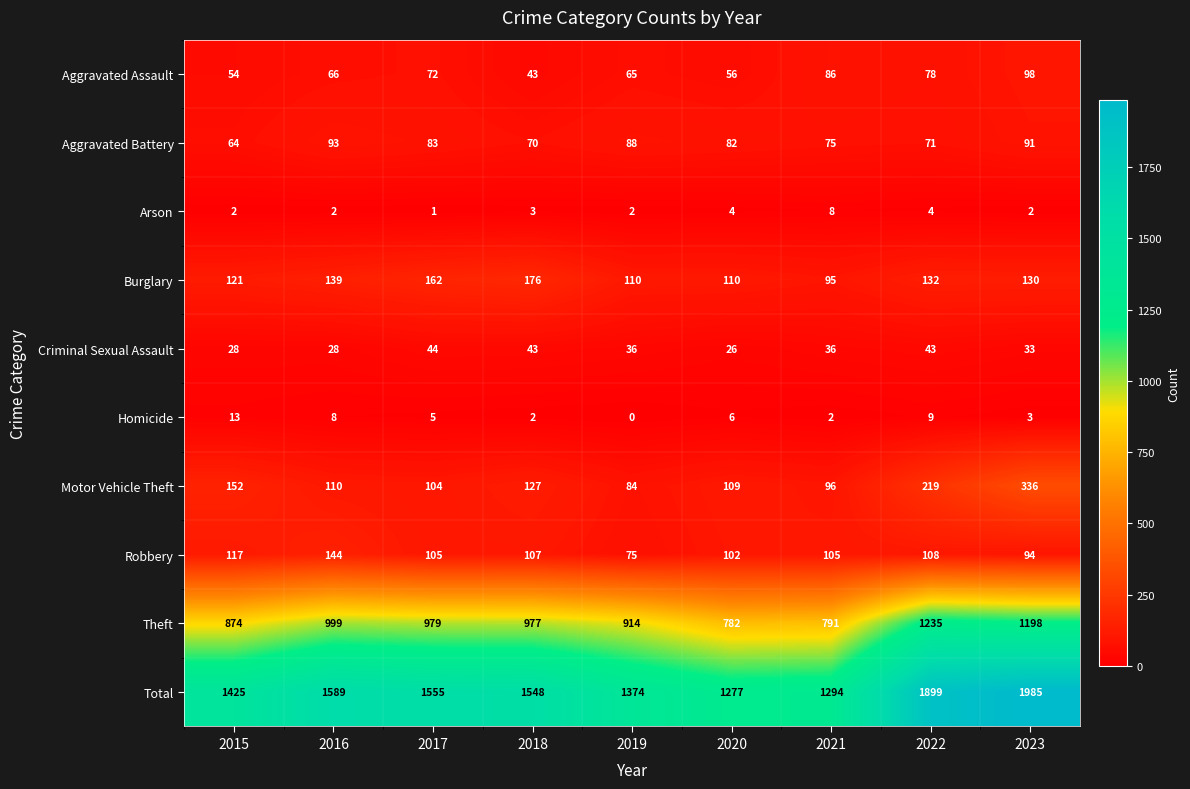

Which series has the largest total across all categories?

Total